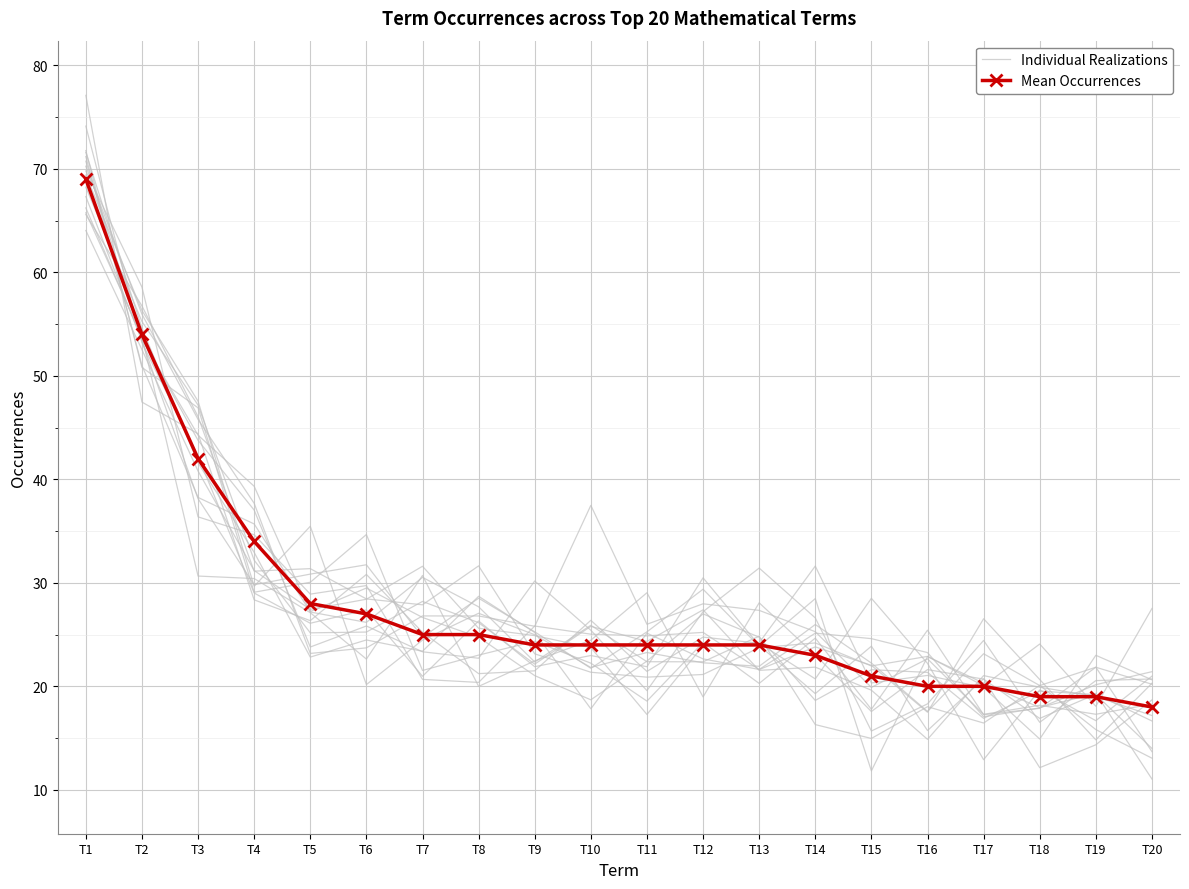

What is the total value across all series at T7?

55.5